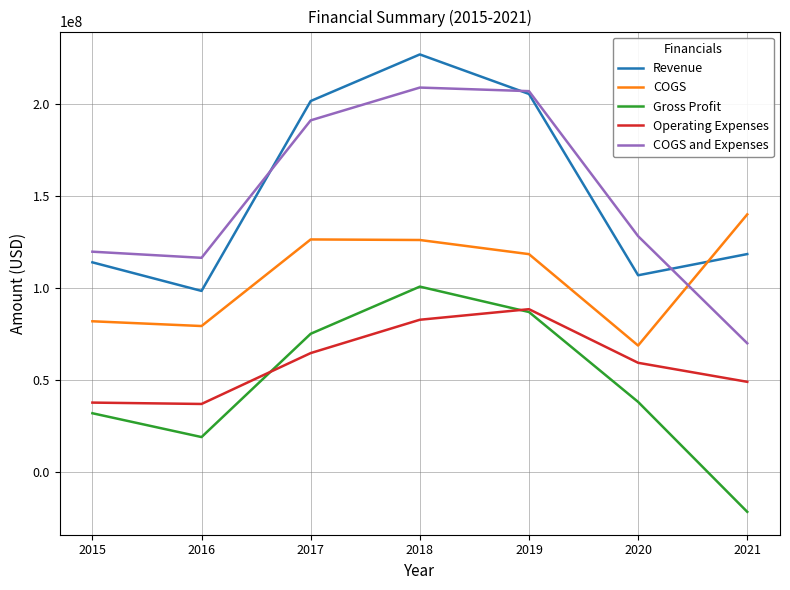

Is it true that COGS and Expenses equals 208956000 at 2018?

True